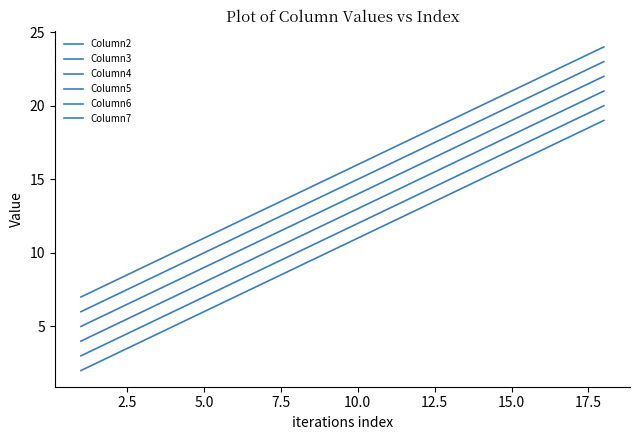

How many categories are shown in the chart?

18